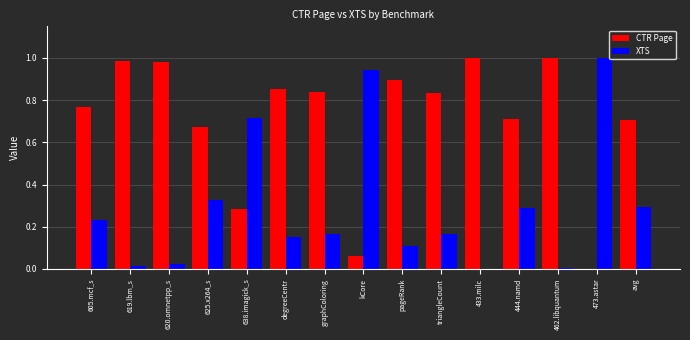

Is the value of XTS at 473.astar greater than the value of CTR Page at 625.x264_s?

Yes